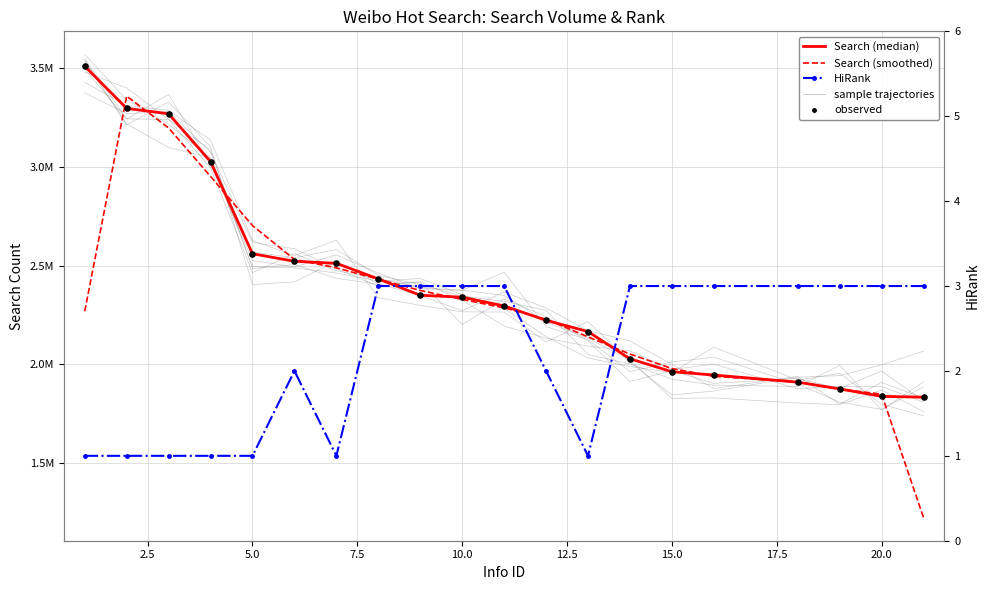

Which series has the largest total across all categories?

Search